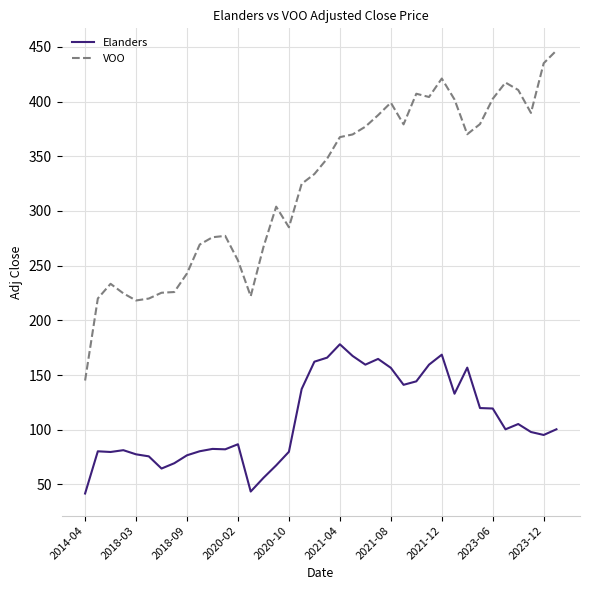

Which series has the largest range (max minus min)?

VOO